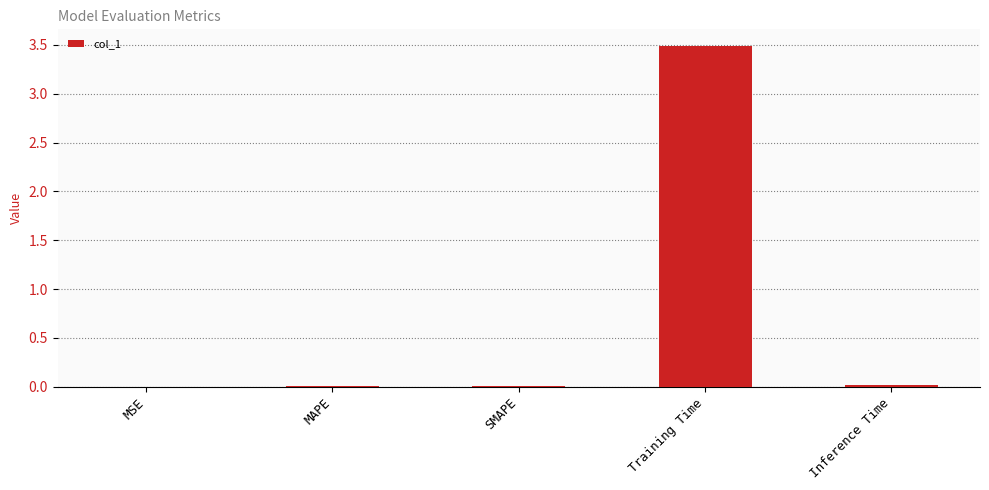

Which label corresponds to the largest value in the chart?

Training Time